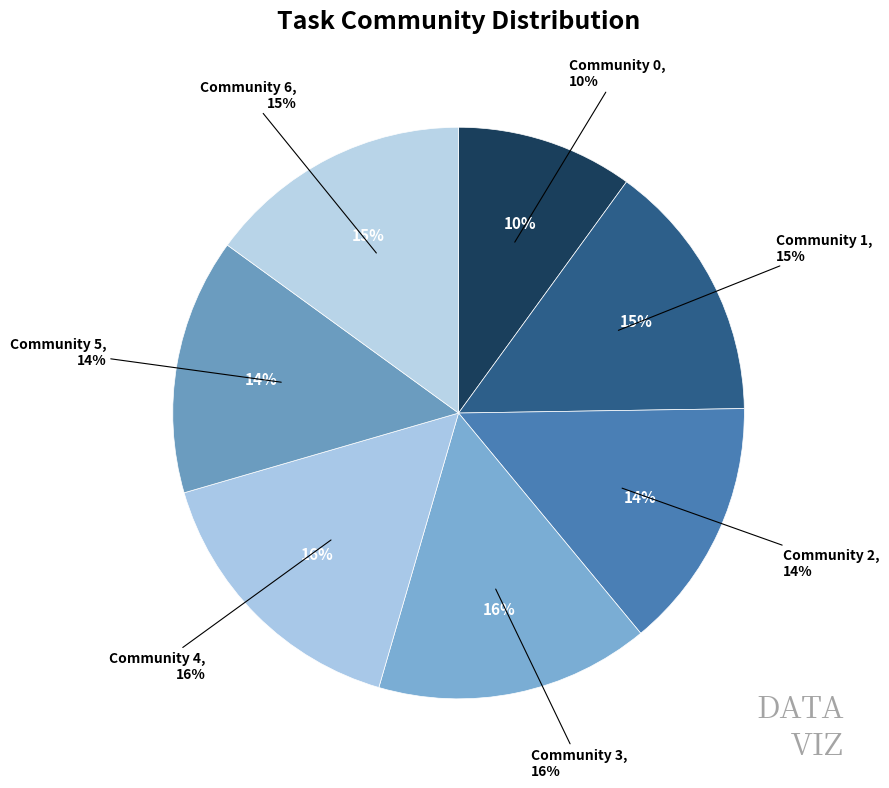

What portion of the pie excludes Community 3?

84.5%